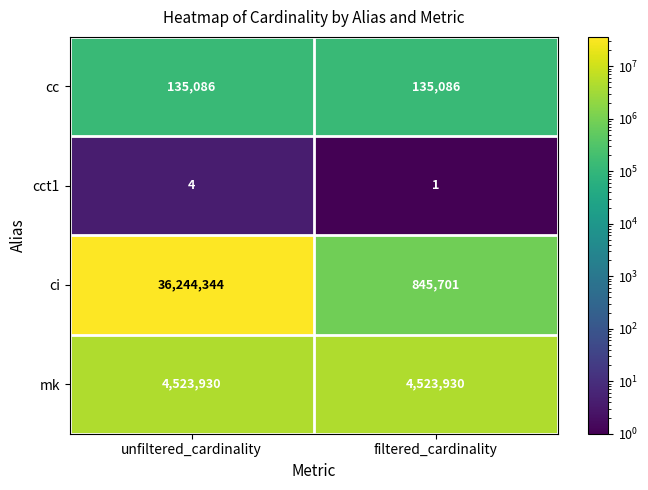

Reading right to left, what are all the values shown in this chart?

cc: 135086	135086
cct1: 1	4
ci: 845701	36244344
mk: 4523930	4523930